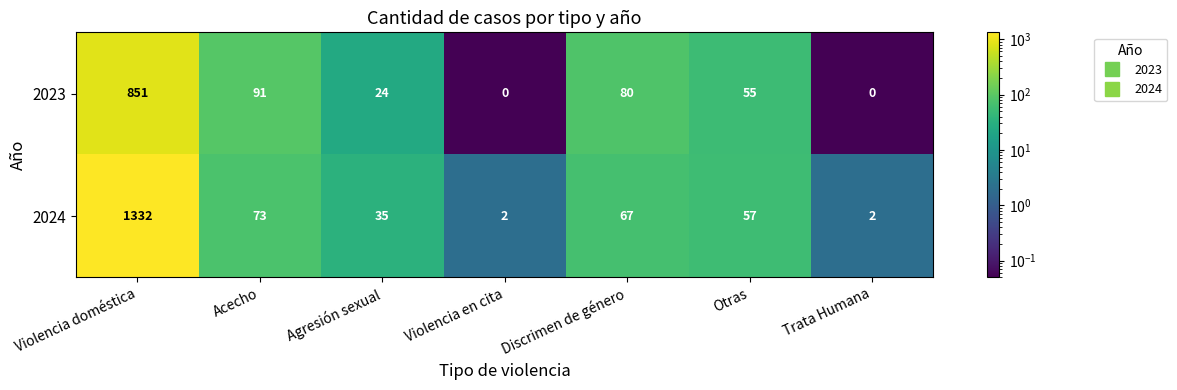

Which series changed the most between Discrimen de género and Trata Humana?

2023